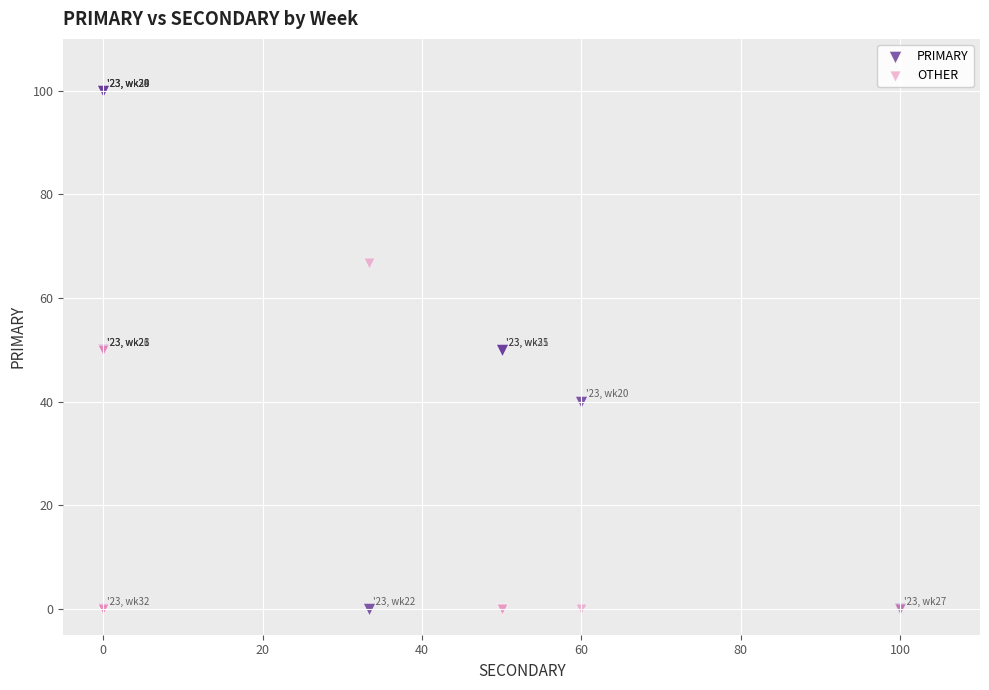

Which series contains the highest Y value?

PRIMARY